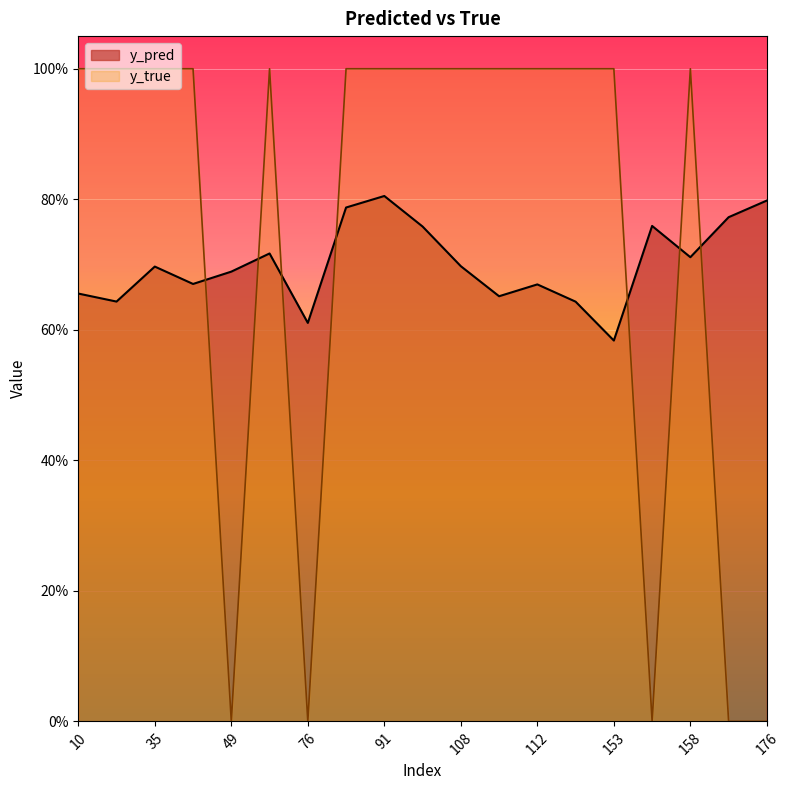

Which series ends up on top after the final intersection of y_true and y_pred?

y_pred